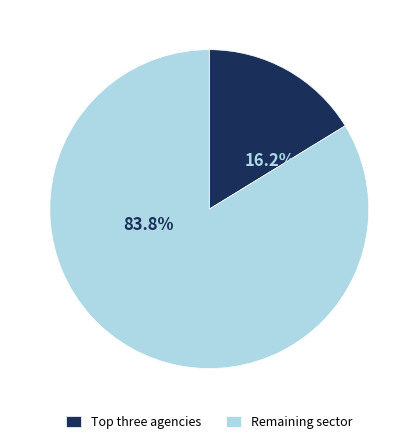

Which category has the smallest portion of the pie?

Top three agencies